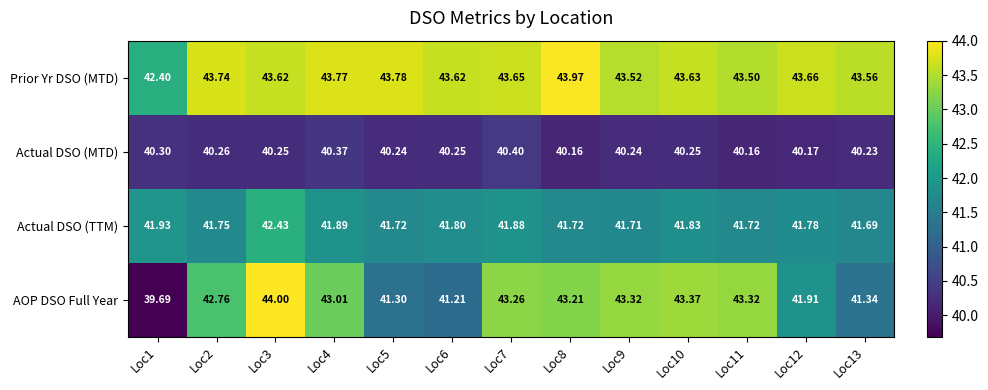

Which series has the largest total across all categories?

Prior Yr DSO (MTD)